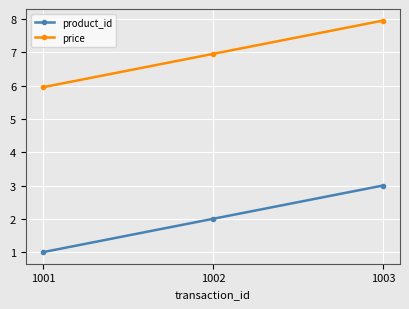

Rank the series by their maximum value, from lowest to highest.

product_id, price